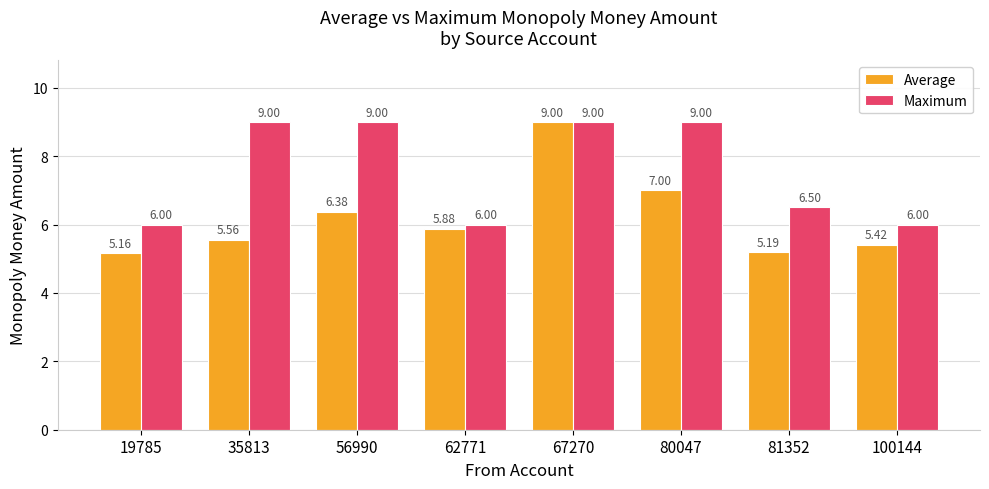

Which series has the widest spread of values?

Average